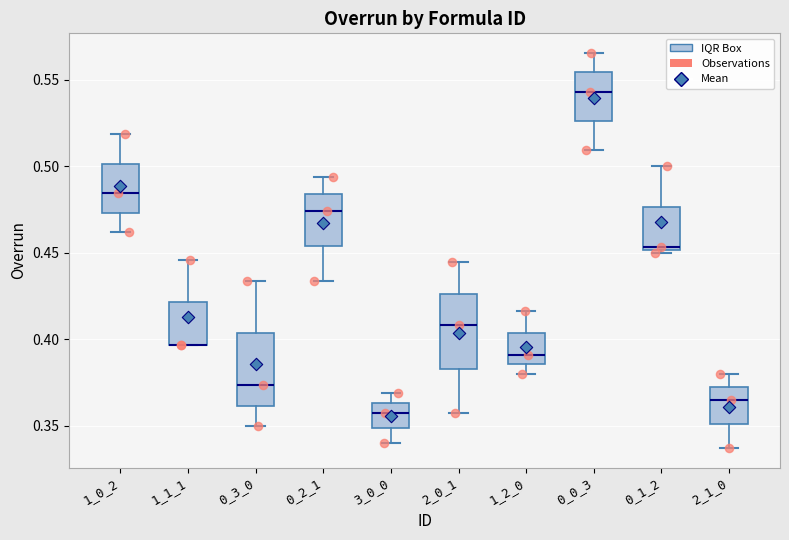

Reading left to right, read every box against the y-axis: the position of its median line, the range the box covers, and the ends of its whiskers. The values are not printed on the chart, so give them approximately, as read against the axis.

1_0_2: median 0.485, box 0.475 to 0.500, whiskers 0.460 to 0.520
1_1_1: median 0.395 (drawn on the box's lower edge), box 0.395 to 0.420, whiskers 0.395 to 0.445
0_3_0: median 0.375, box 0.360 to 0.405, whiskers 0.350 to 0.435
0_2_1: median 0.475, box 0.455 to 0.485, whiskers 0.435 to 0.495
3_0_0: median 0.355, box 0.350 to 0.365, whiskers 0.340 to 0.370
2_0_1: median 0.410, box 0.385 to 0.425, whiskers 0.355 to 0.445
1_2_0: median 0.390, box 0.385 to 0.405, whiskers 0.380 to 0.415
0_0_3: median 0.545, box 0.525 to 0.555, whiskers 0.510 to 0.565
0_1_2: median 0.455, box 0.450 to 0.475, whiskers 0.450 (just below the box's lower edge) to 0.500
2_1_0: median 0.365, box 0.350 to 0.370, whiskers 0.335 to 0.380